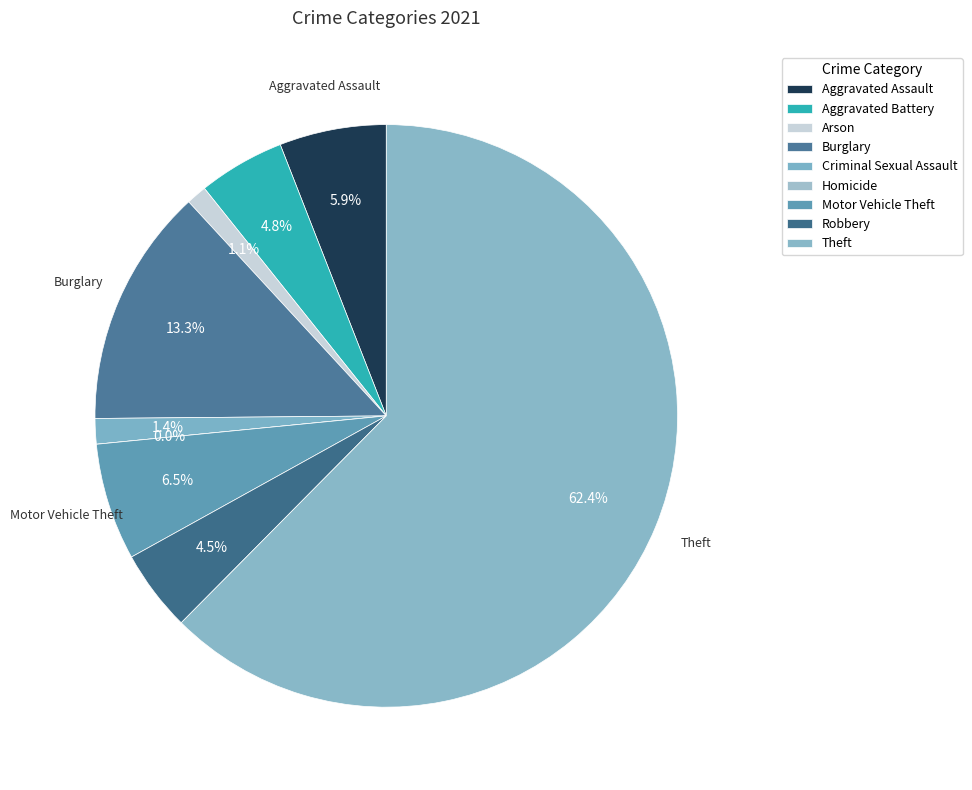

How many segments does this pie chart have?

9